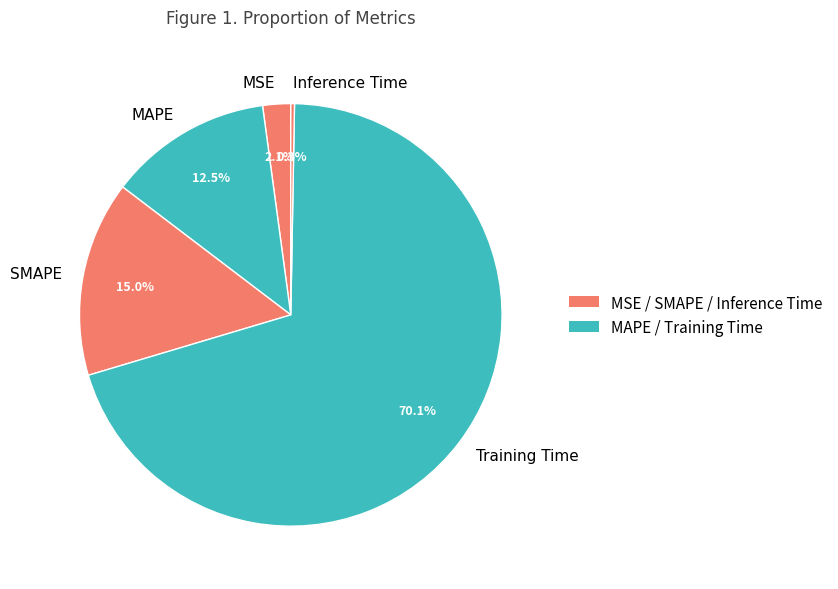

What is the majority slice?

Training Time